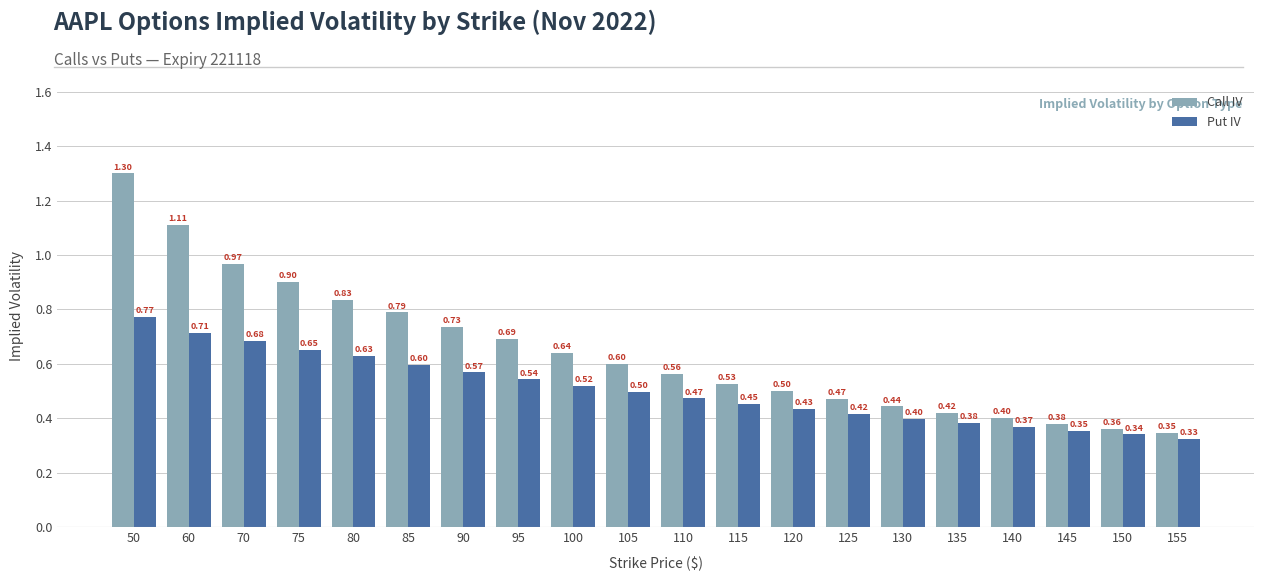

Are the bars grouped side by side (vs. stacked)?

Yes